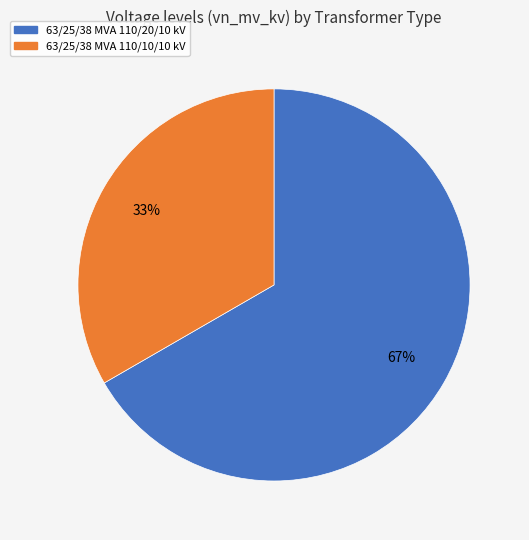

True or false: 63/25/38 MVA 110/20/10 kV accounts for 67% of the total.

True